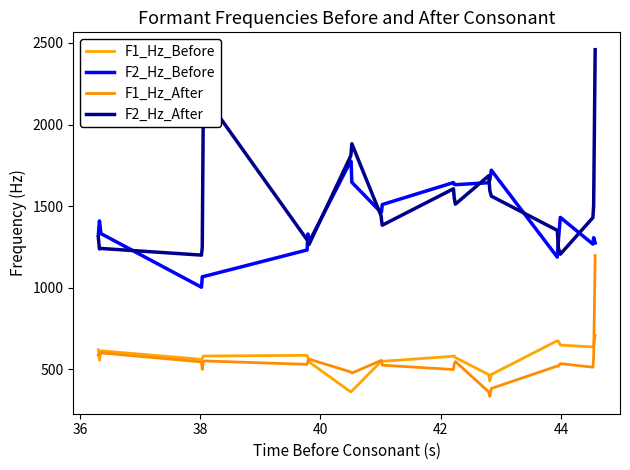

What is the difference between the maximum and minimum values in the F1_Hz_Before series?

347.8